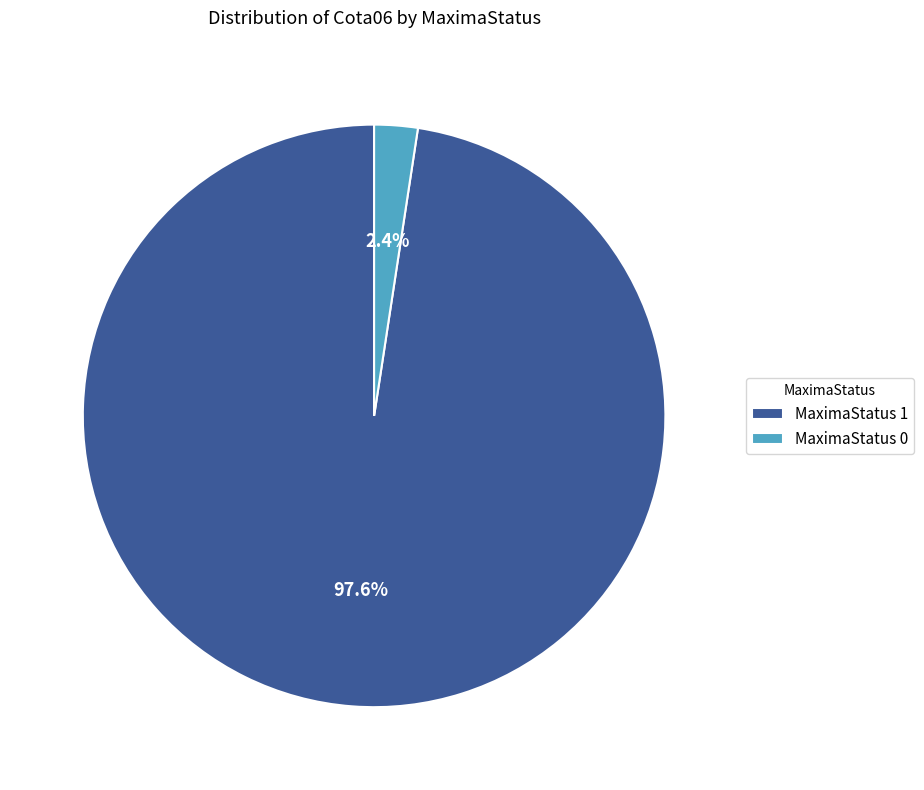

To the nearest percent, what is the average slice percentage?

50%